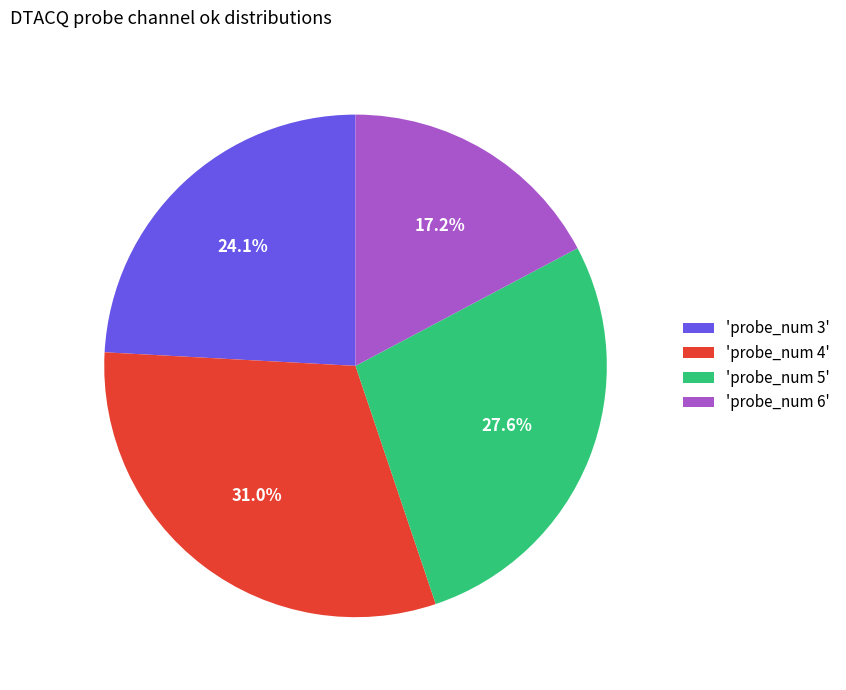

What portion of the pie excludes 'probe_num 4'?

69.0%